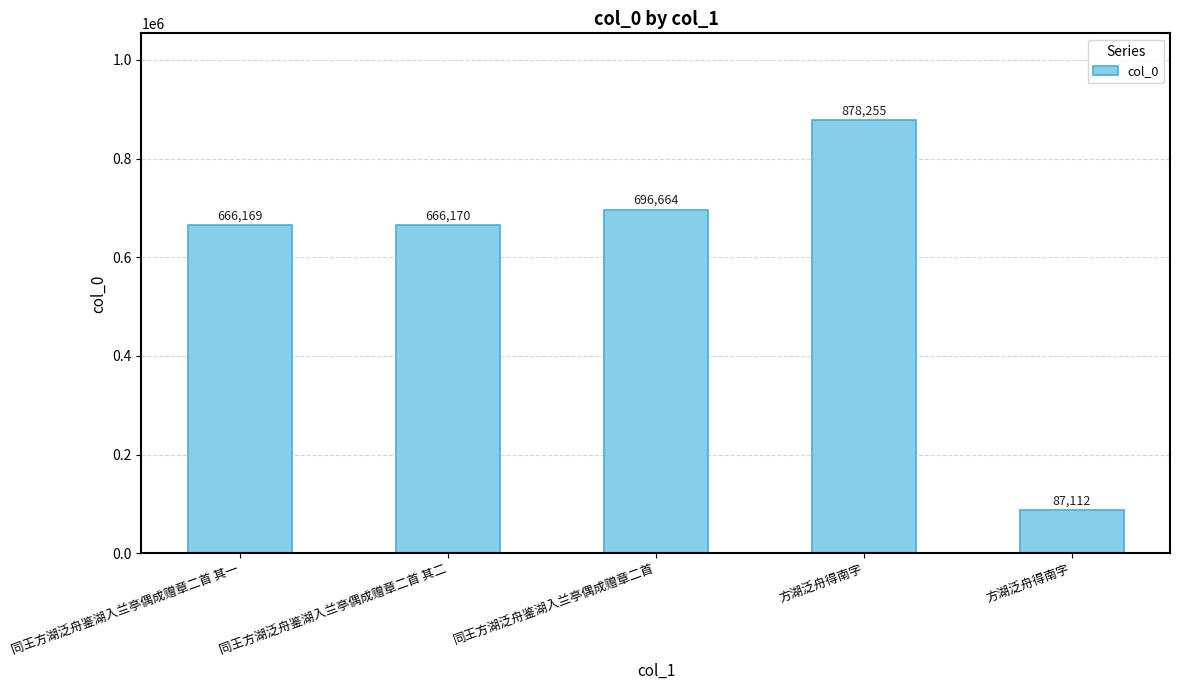

How many values are below 666170?

2